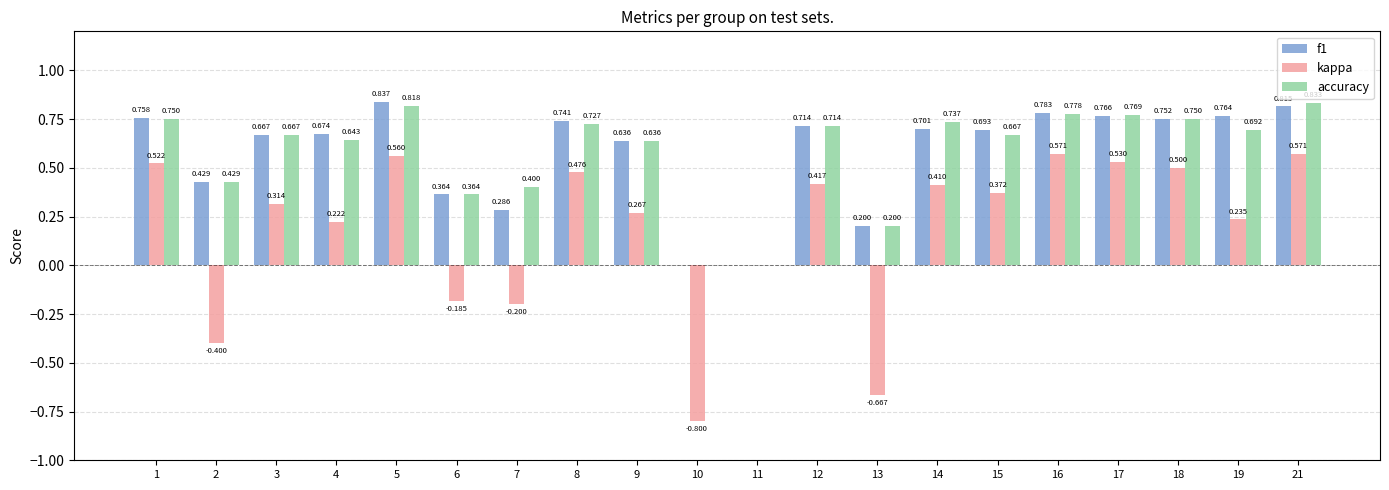

Is the value of accuracy at 16 greater than the value of f1 at 21?

No